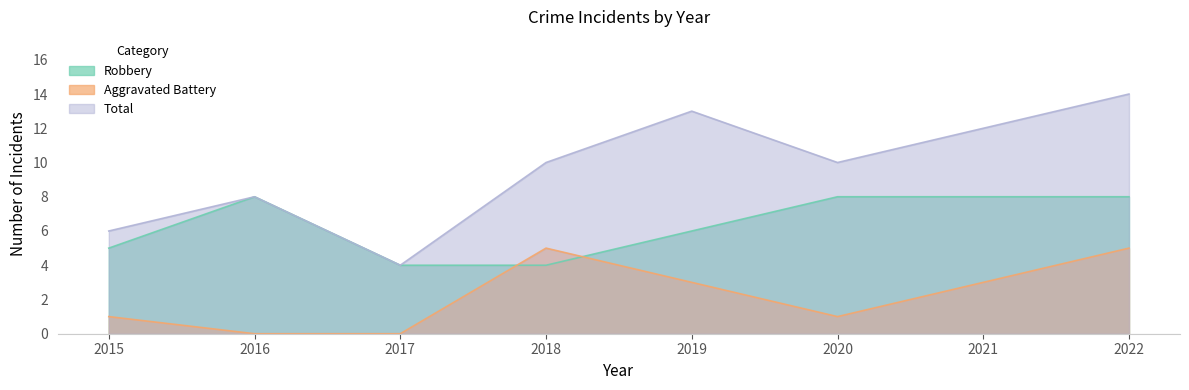

Reading left to right, extract all data points from this chart.

Robbery: 5	8	4	4	6	8	8	8
Aggravated Battery: 1	0	0	5	3	1	3	5
Total: 6	8	4	10	13	10	12	14